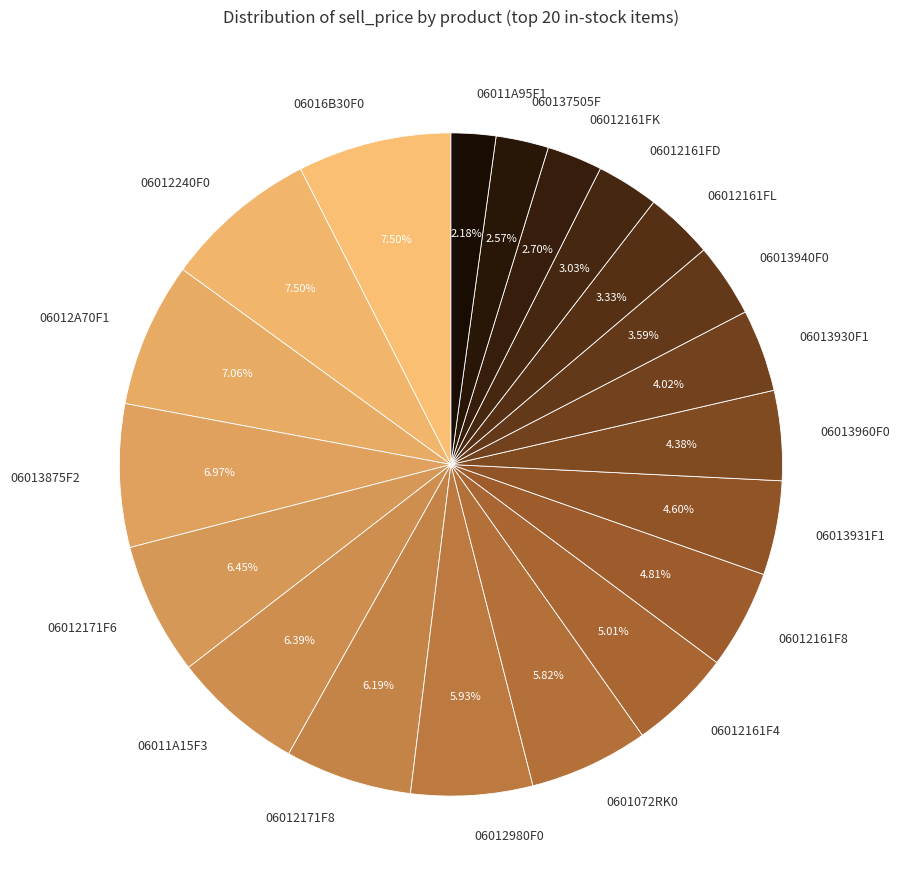

Do 06011A15F3 and 06013931F1 together represent more than half of the pie?

No